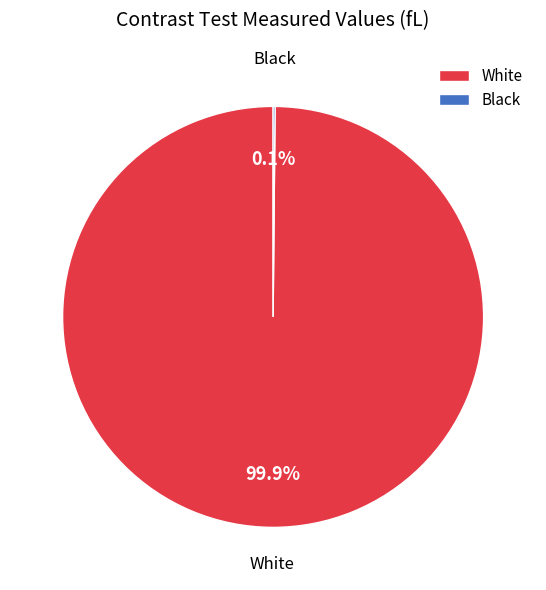

What percentage is the White slice, to the nearest percent?

100%